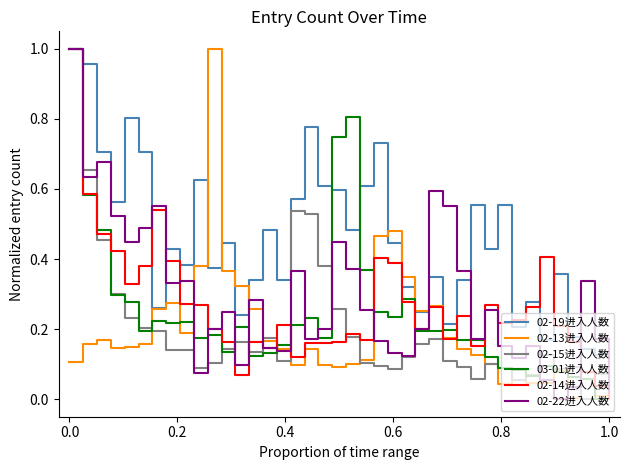

Which series has the largest total across all categories?

02-19进入人数